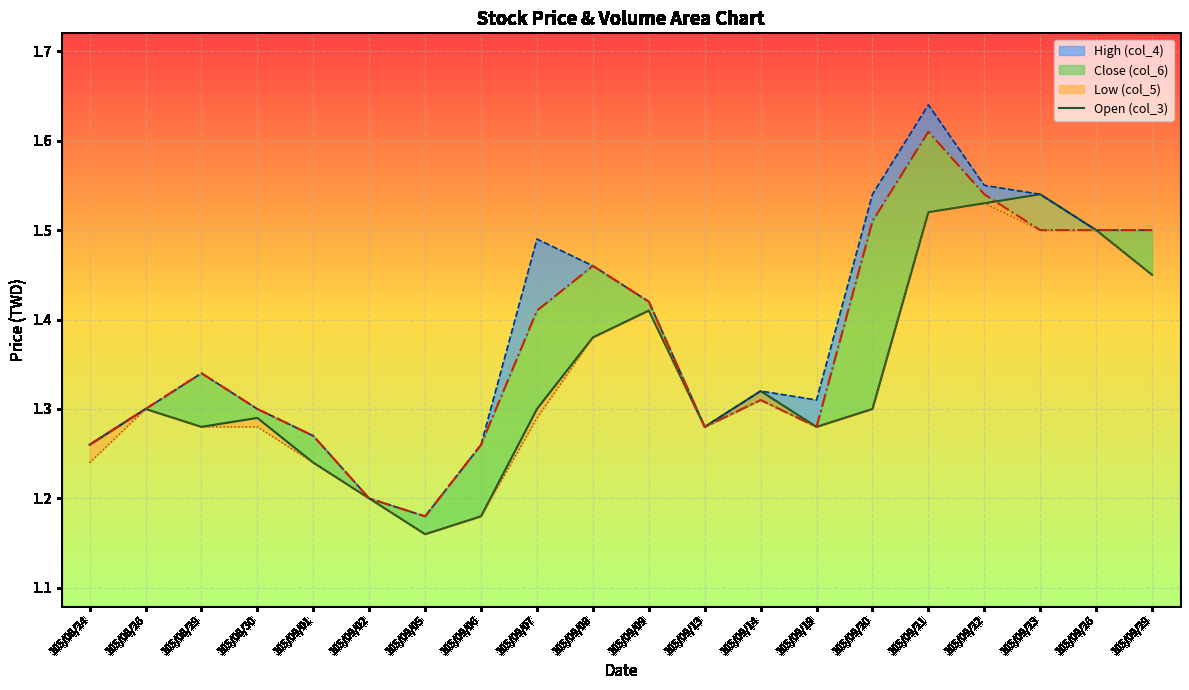

List the labels in order of value, largest first.

105/09/23, 105/09/22, 105/09/21, 105/09/26, 105/09/29, 105/09/09, 105/09/08, 105/09/14, 105/08/26, 105/09/07, 105/09/20, 105/08/30, 105/08/29, 105/09/13, 105/09/19, 105/08/24, 105/09/01, 105/09/02, 105/09/06, 105/09/05